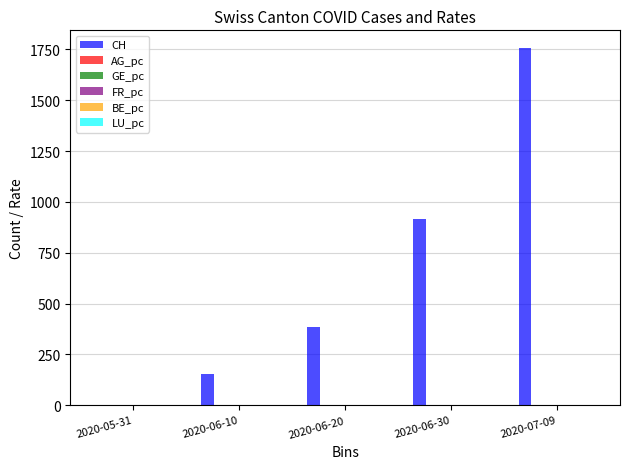

Between 2020-06-30 and 2020-07-09, which series saw the biggest shift?

CH